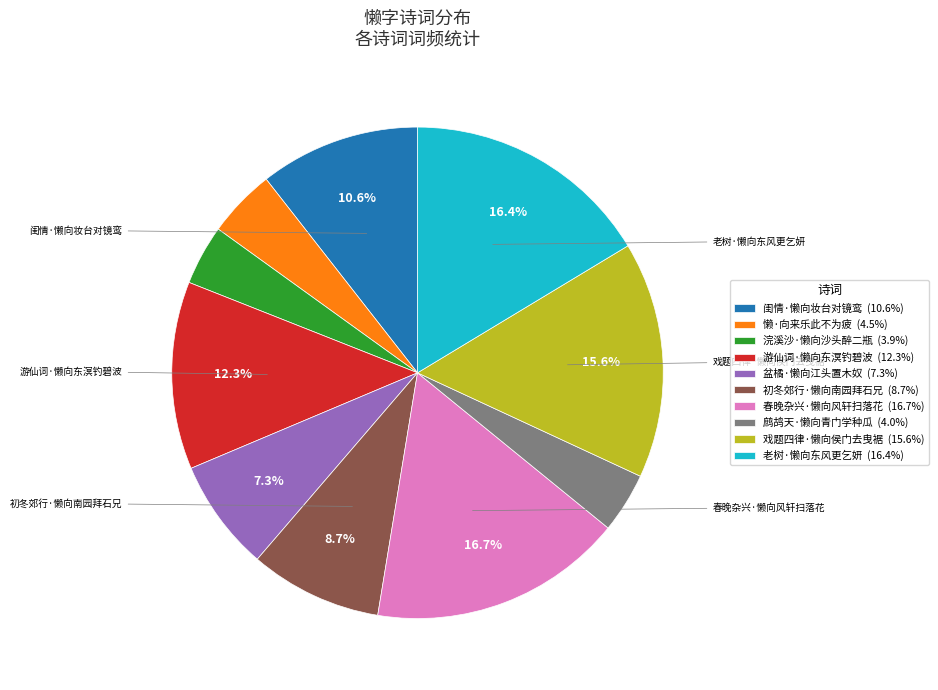

Is there a majority slice in this chart?

No